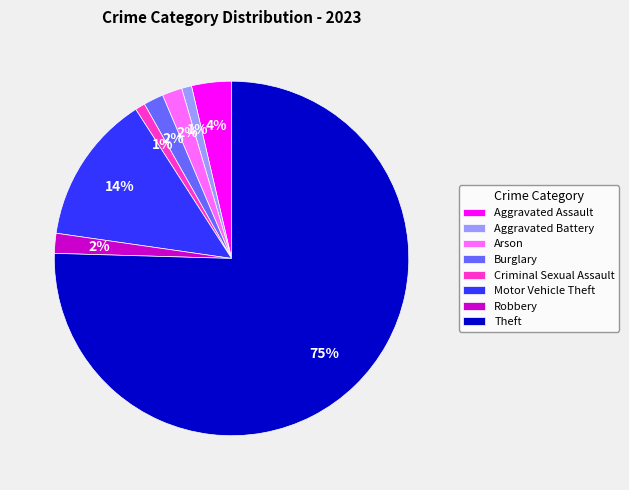

Is the sum of Burglary and Aggravated Assault greater than half?

No